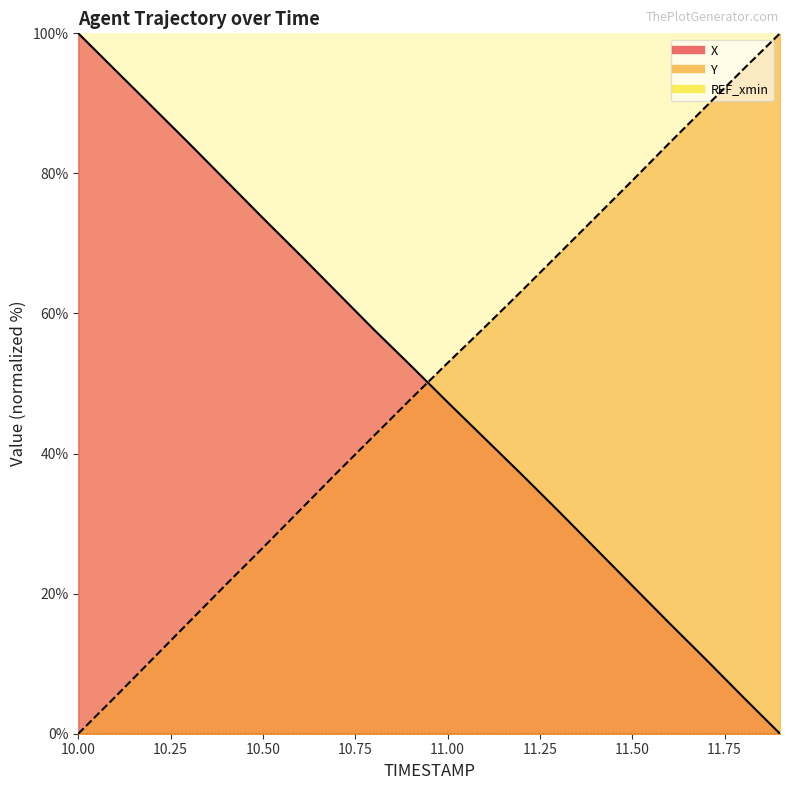

Between which two adjacent categories do X and Y first intersect?

10.9 and 11.0